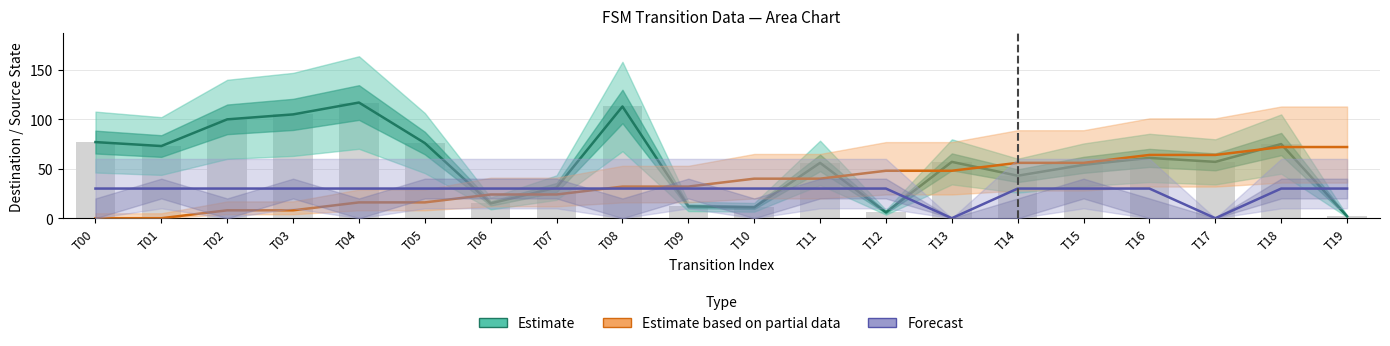

What is the spread (max minus min) of values at T11?

26